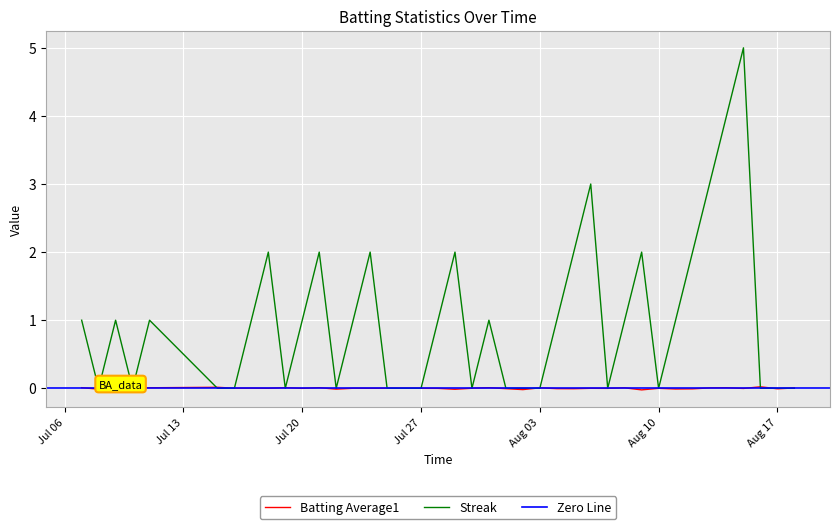

At which category does Batting Average1 reach its first local valley?

Jul 13